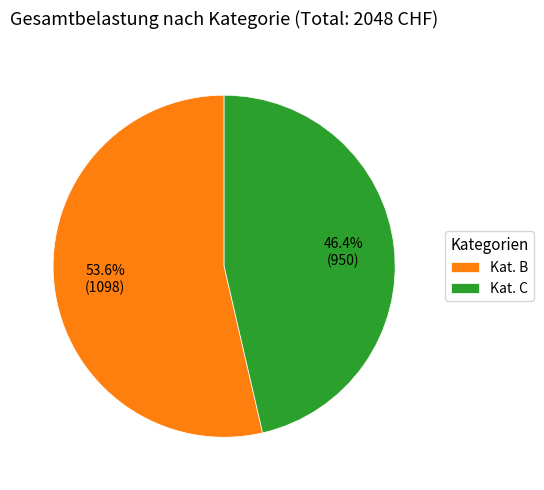

How many segments does this pie chart have?

2